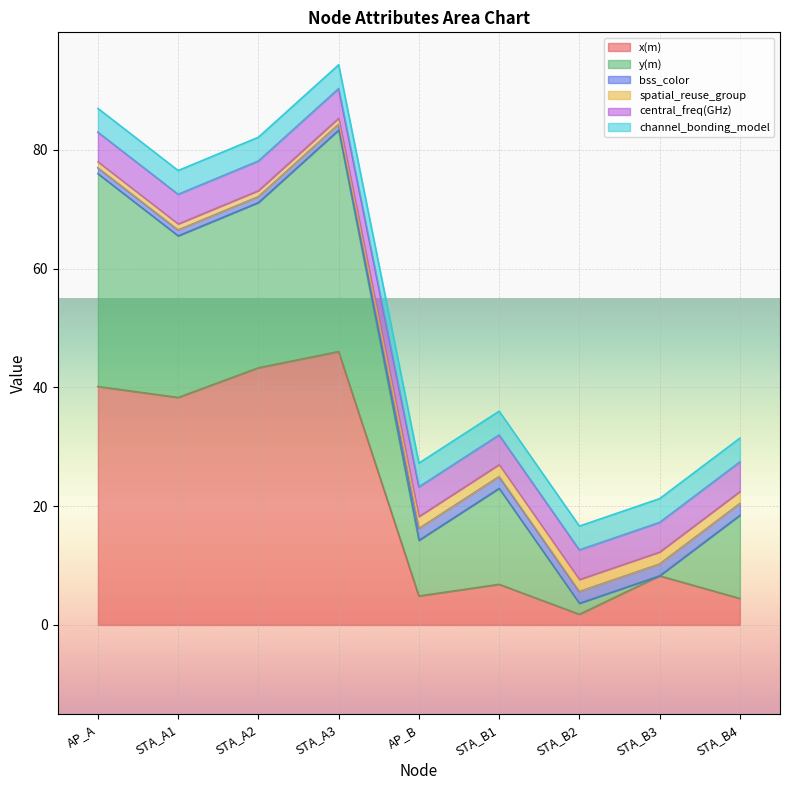

How many series are shown in this chart?

6